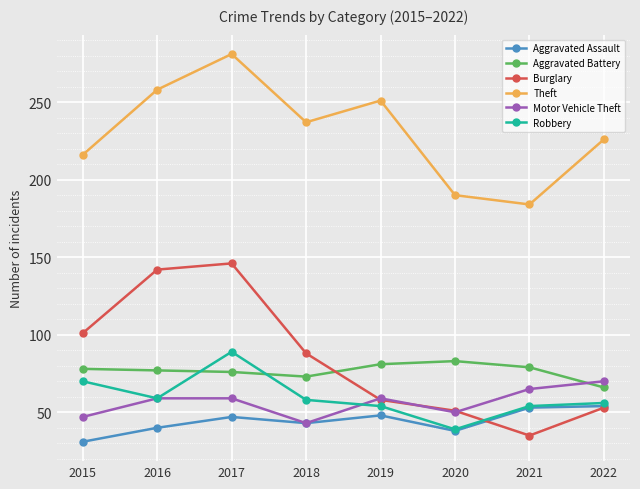

Is it true that Aggravated Battery equals 77 at 2016?

True